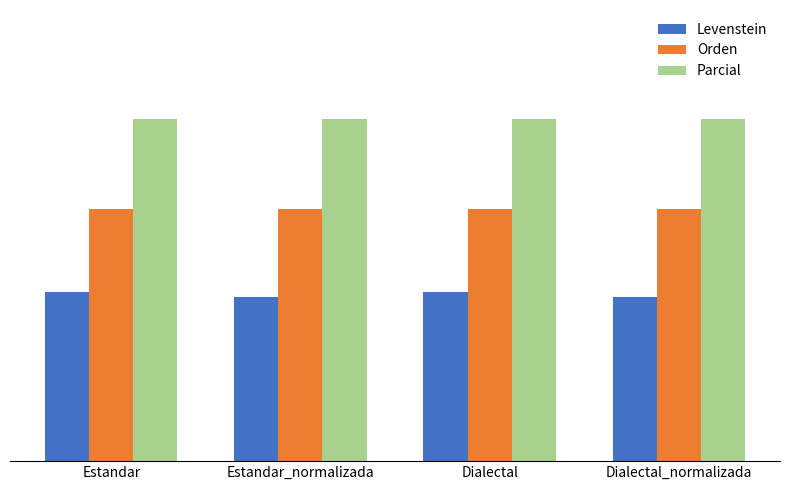

At Dialectal_normalizada, list the series in order from smallest to largest.

Levenstein, Orden, Parcial